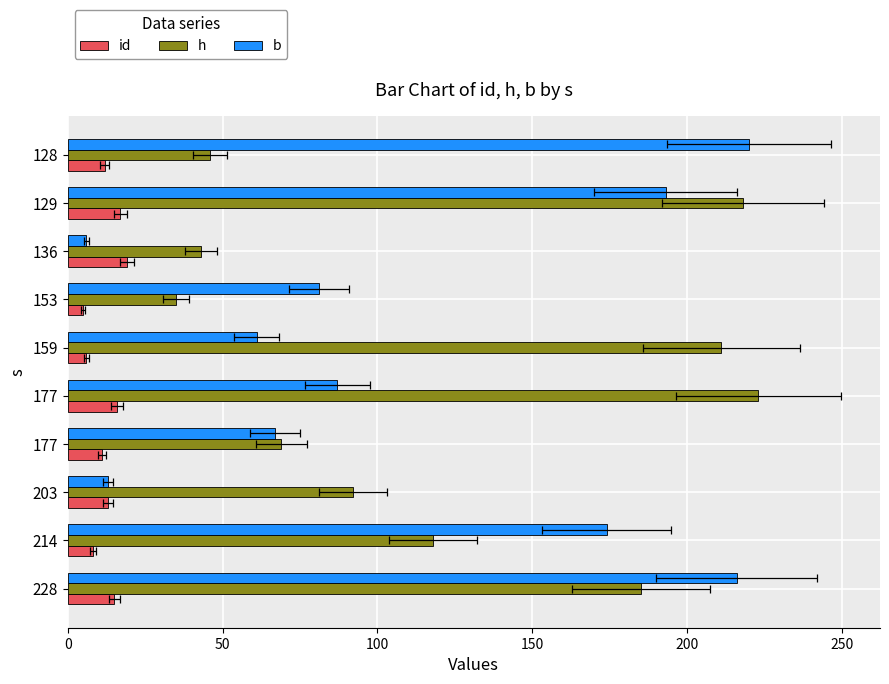

How many data points in h are above 118?

4